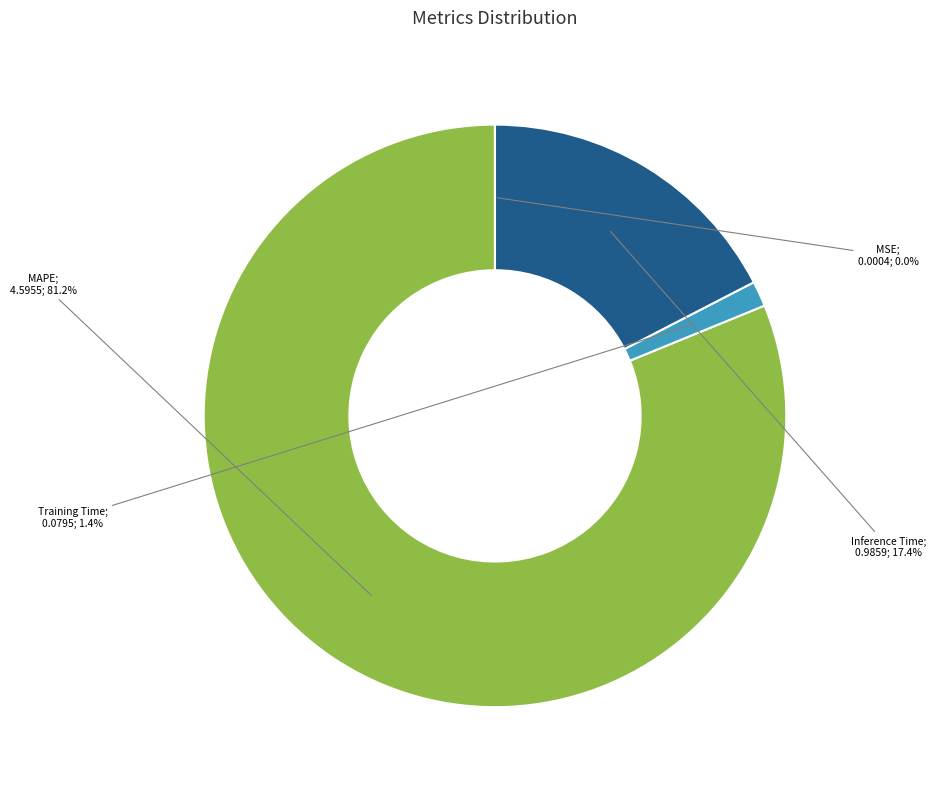

Which slice represents more than half of the pie?

MAPE